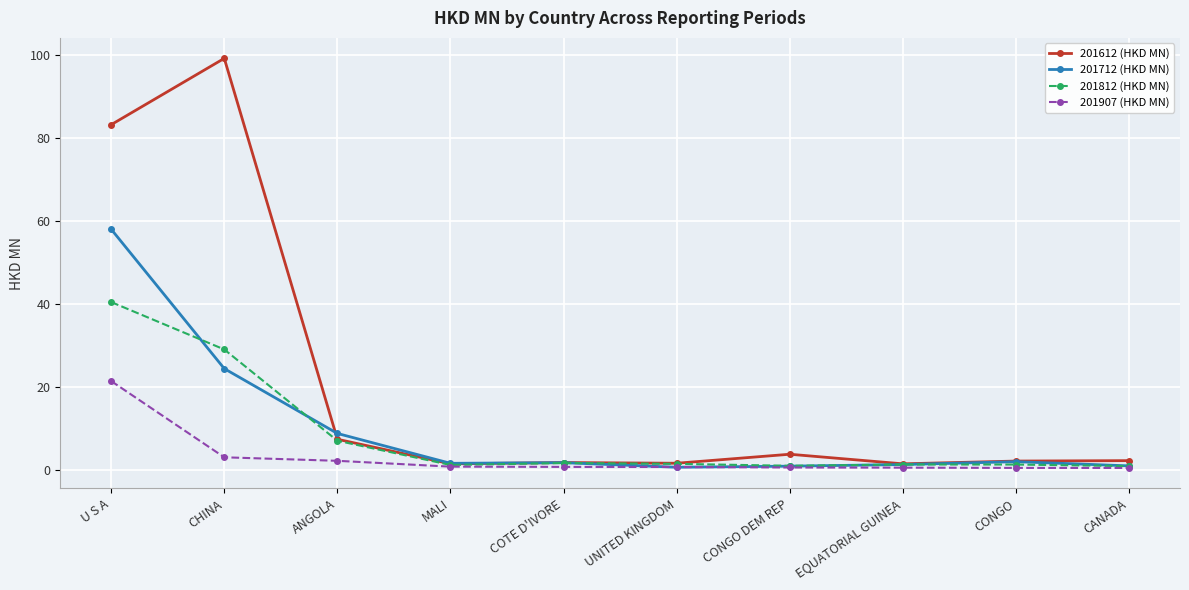

Which series has the largest total across all categories?

201612 (HKD MN)